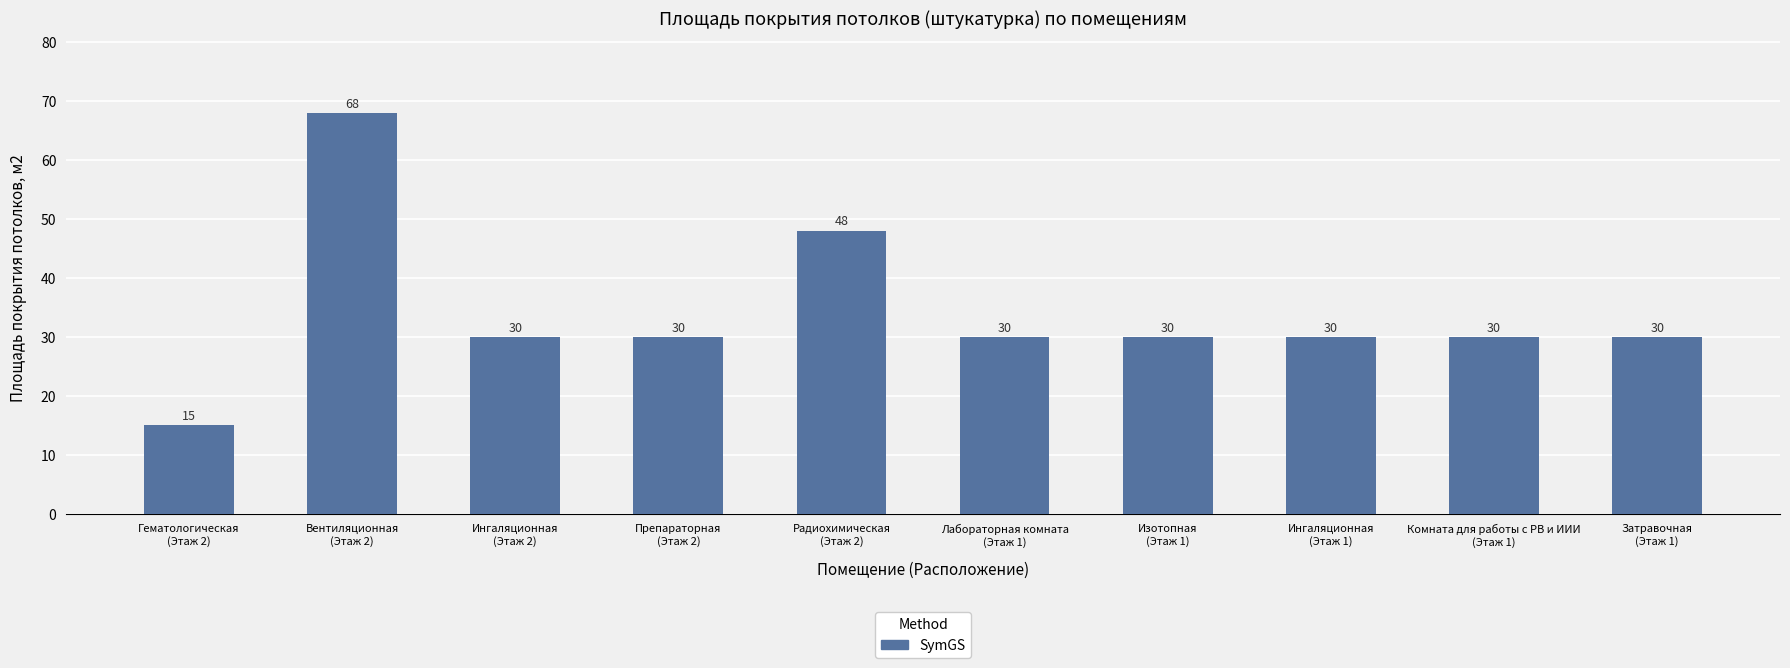

What position from the right is Лабораторная комната
(Этаж 1)?

5